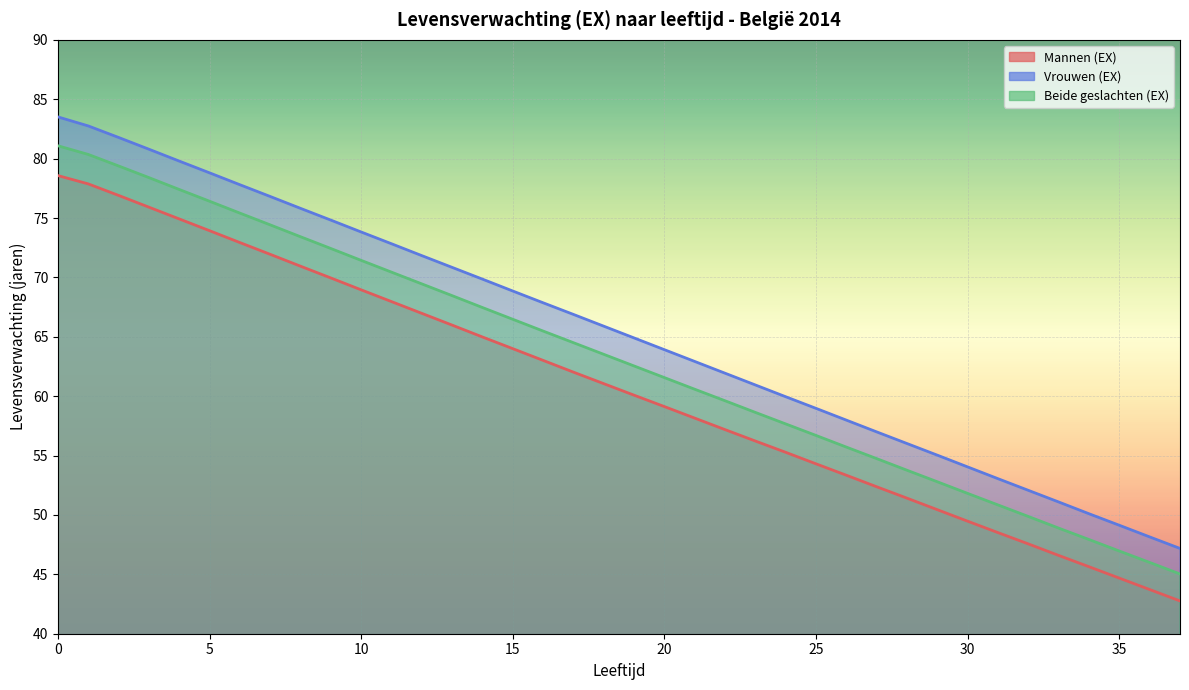

List the series in order of their peak value, lowest first.

Mannen (EX), Beide geslachten (EX), Vrouwen (EX)